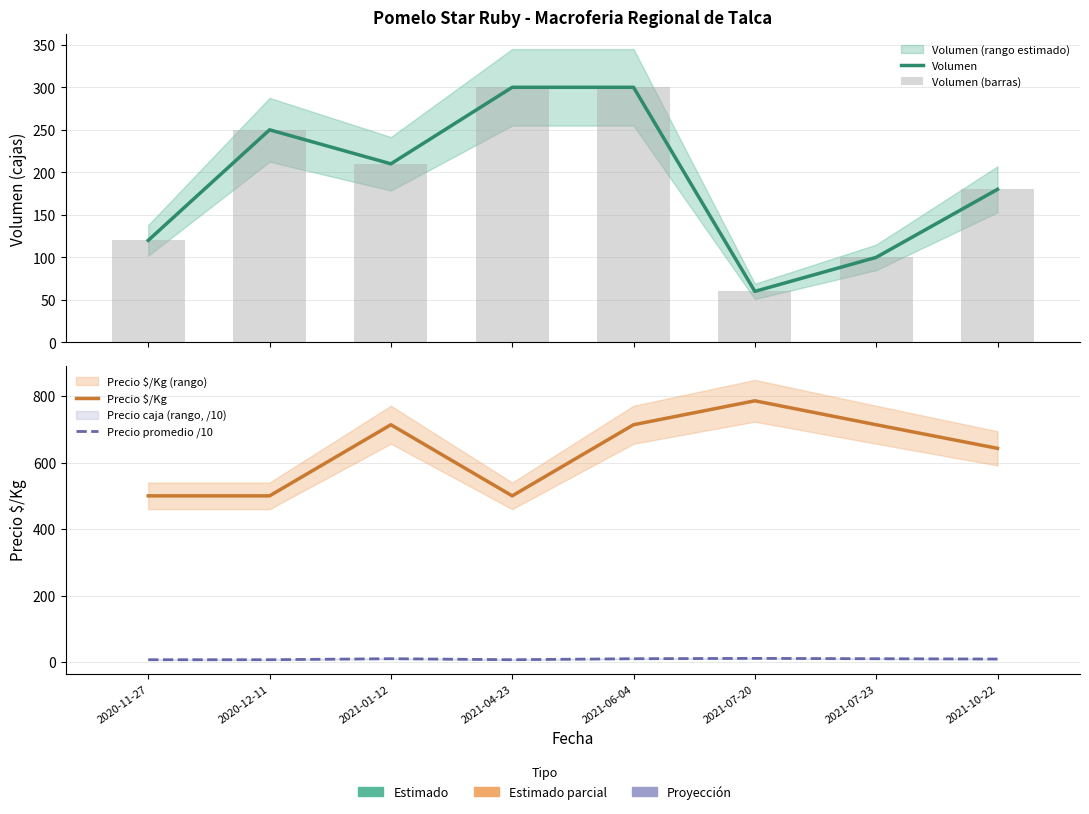

At how many categories does at least one series exceed 284?

8